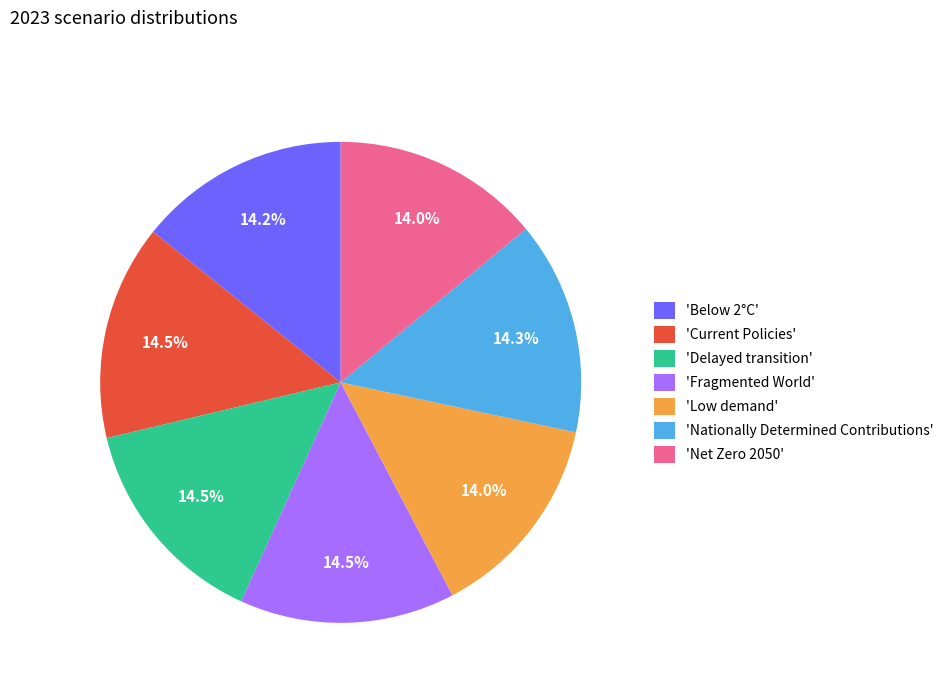

What portion of the pie excludes 'Below 2°C'?

85.8%